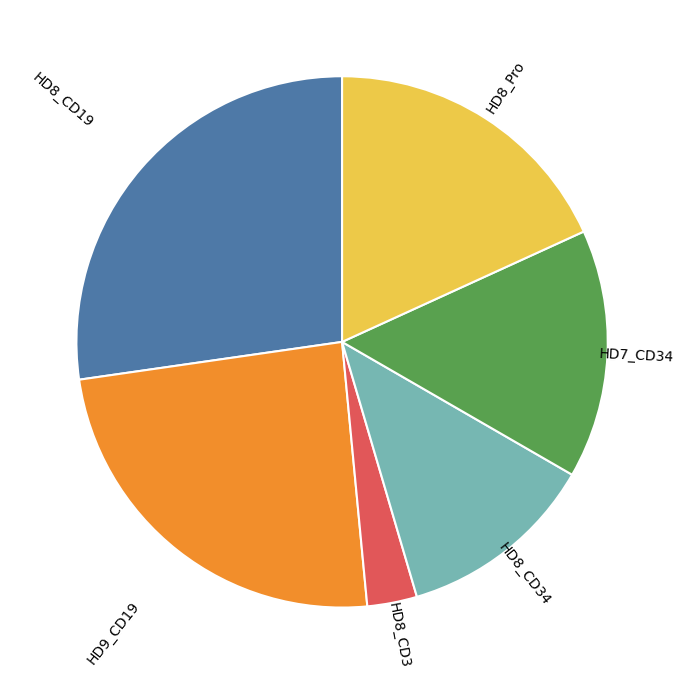

Which slice is the largest?

HD8_CD19